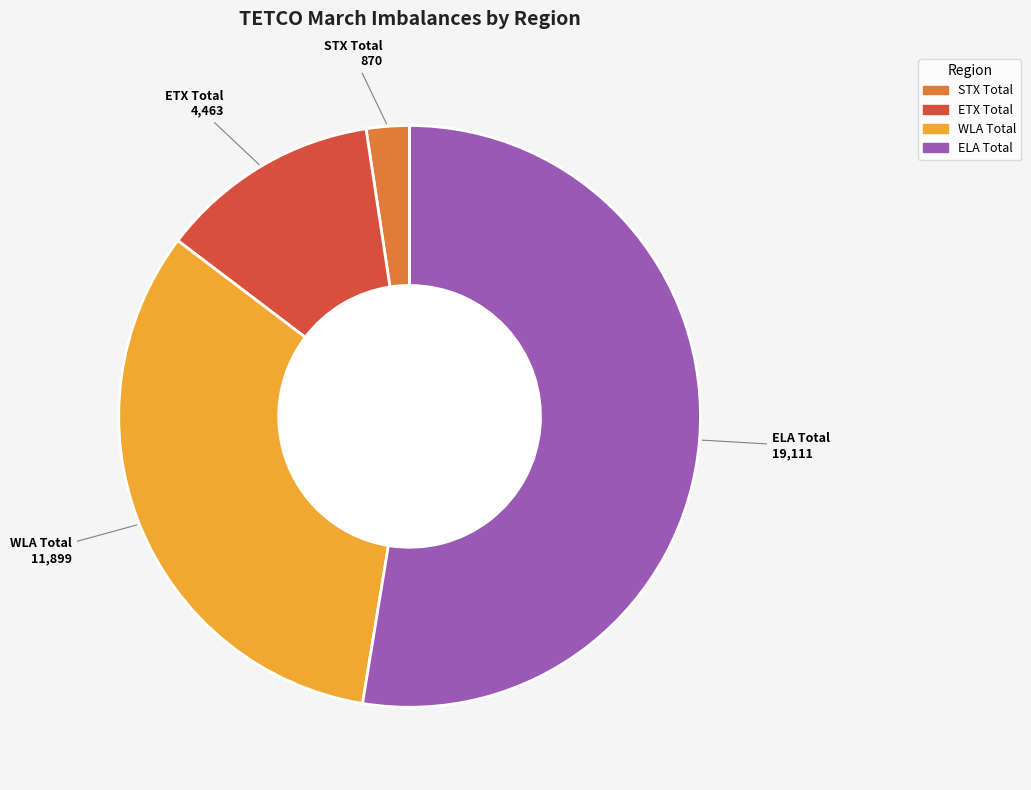

Is the sum of STX Total and WLA Total greater than half?

No